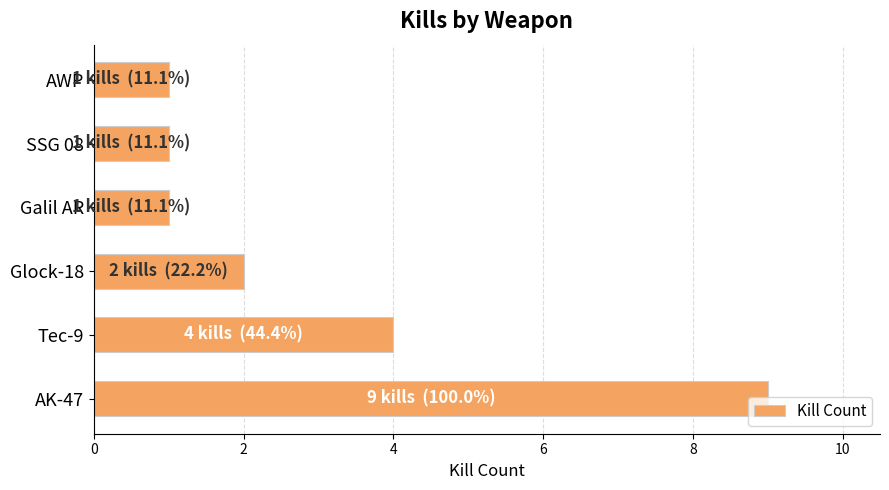

Approximately how many times larger is the value at AK-47 compared to Glock-18?

4.5